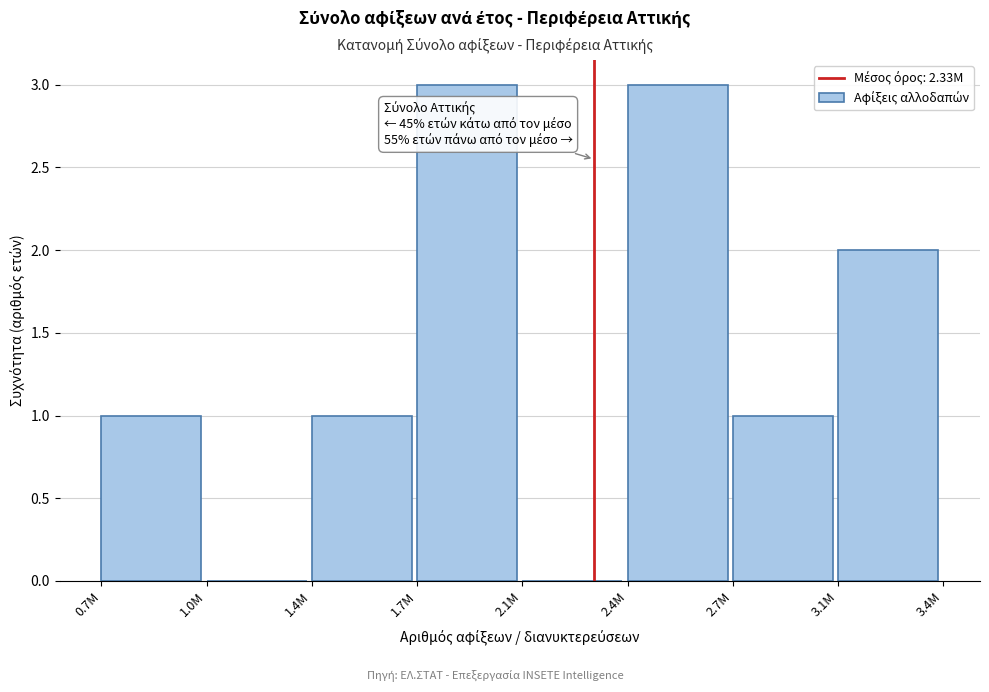

Reading right to left, transcribe all the data shown in this chart.

3.1M=2	2.7M=1	2.4M=3	2.1M=0	1.7M=3	1.4M=1	1.0M=0	0.7M=1